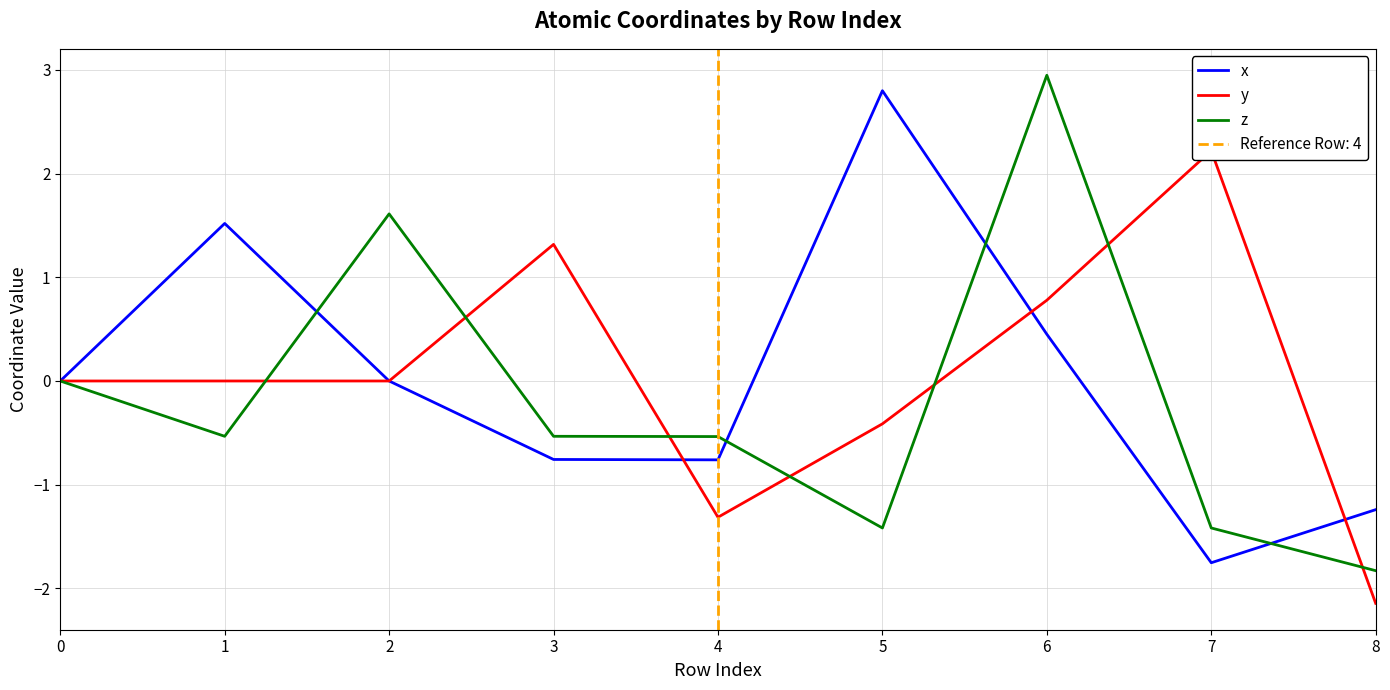

What is the sum of all y values?

0.4